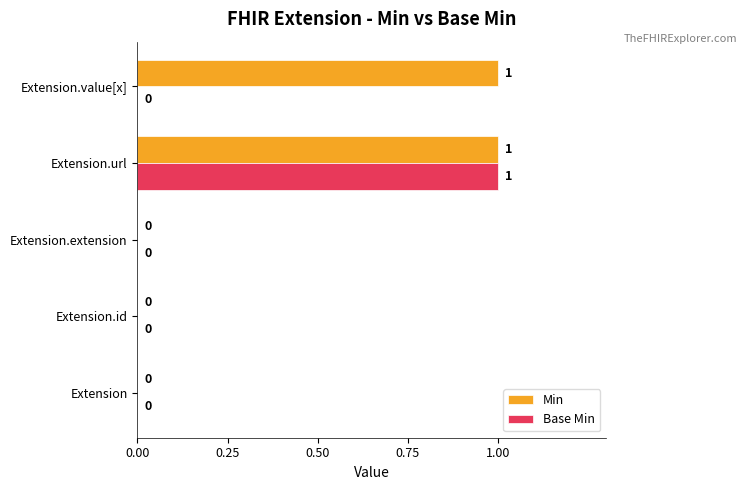

True or false: Base Min has a value of 0 at Extension.value[x].

True